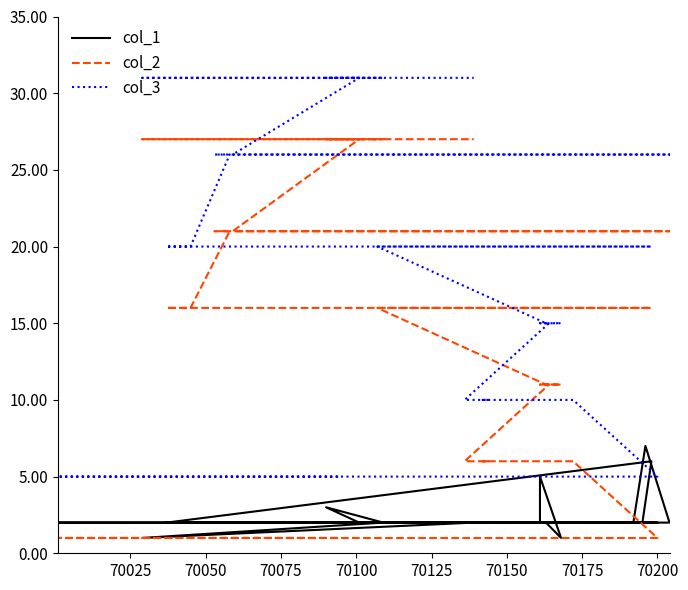

What is the value of the col_3 point at the 23rd from the left?

26